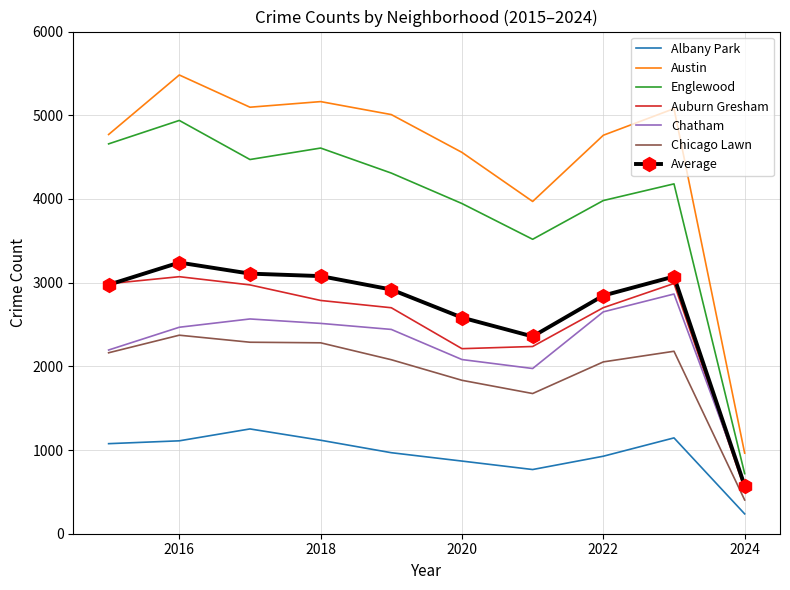

True or false: Englewood and Auburn Gresham intersect in this chart.

False